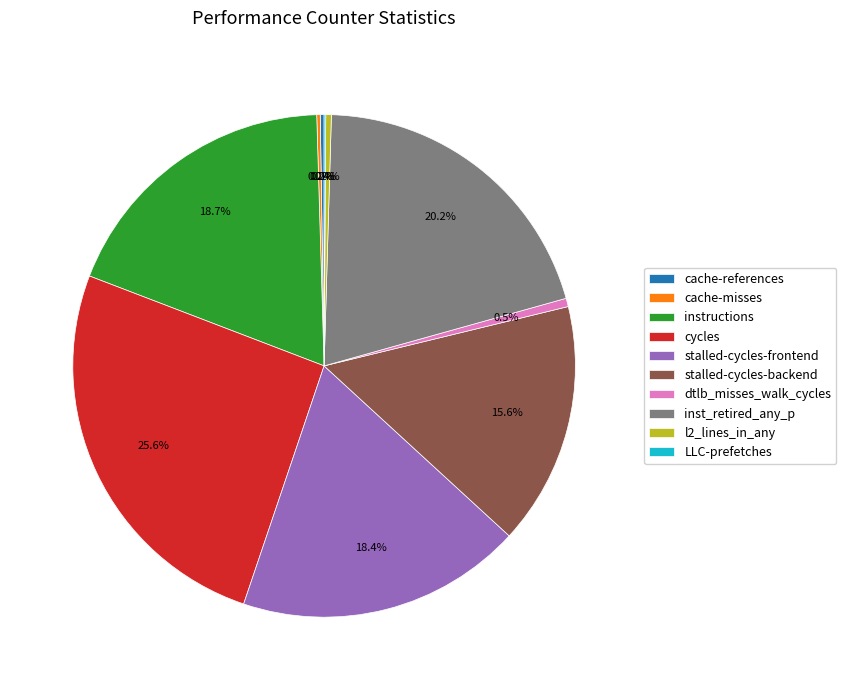

Which has a higher value, cycles or instructions?

cycles